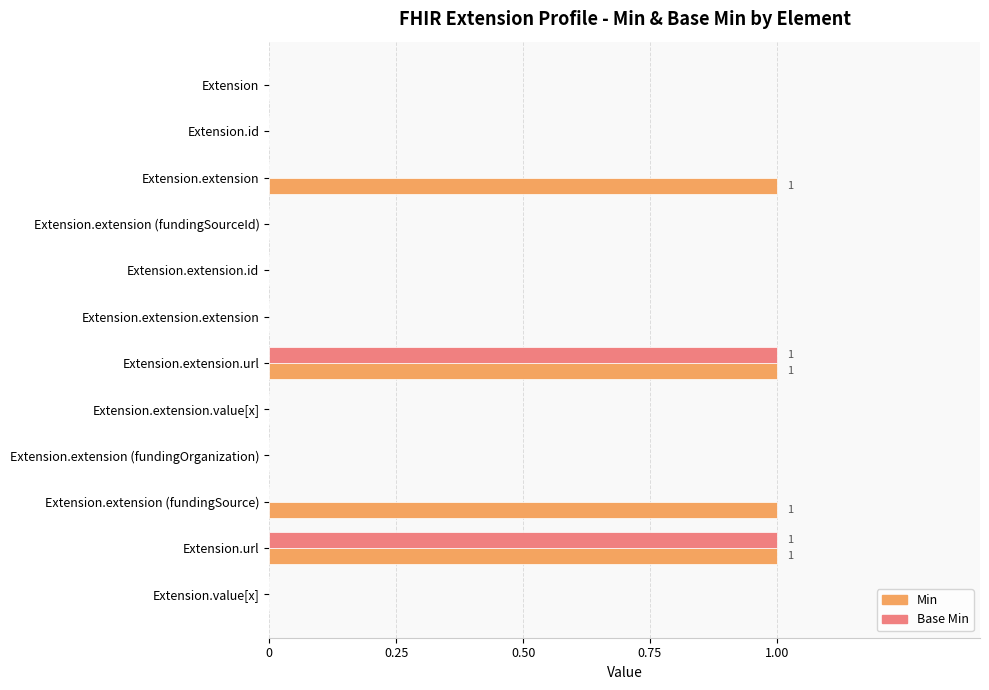

What is the sum of all Base Min values?

2